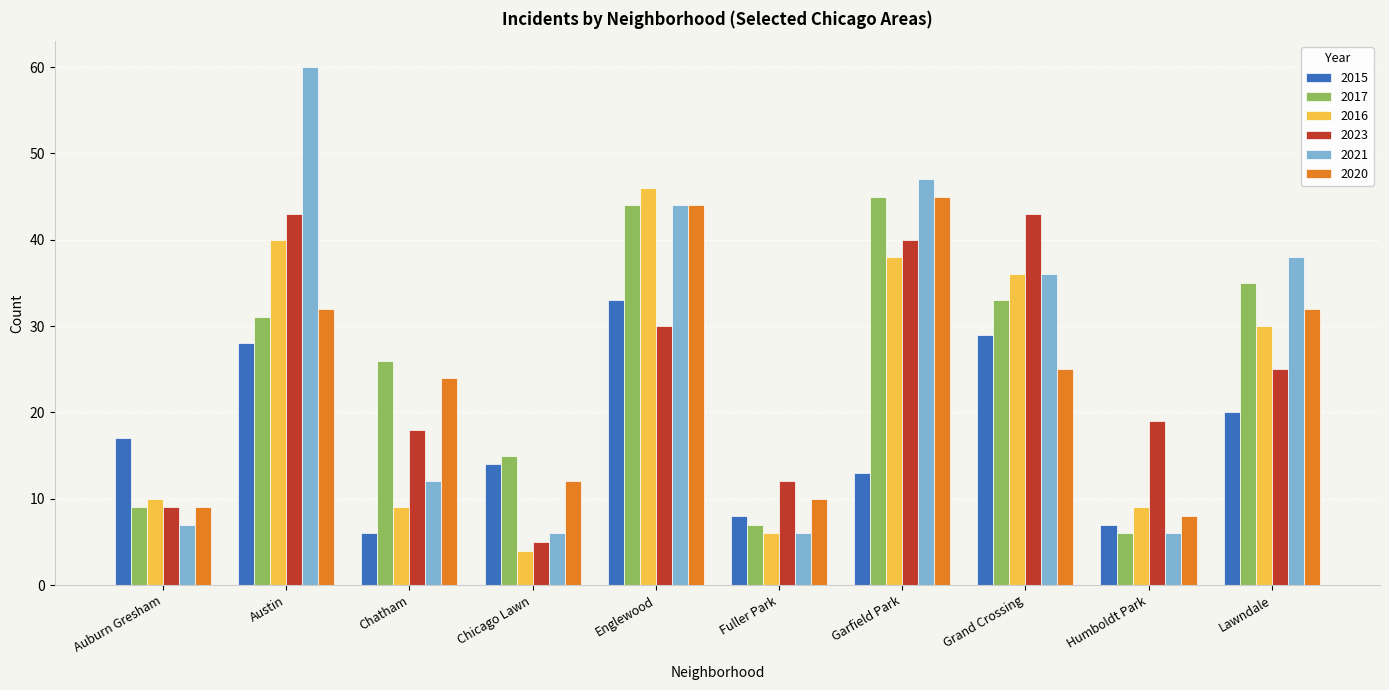

Are the bars grouped side by side (vs. stacked)?

Yes